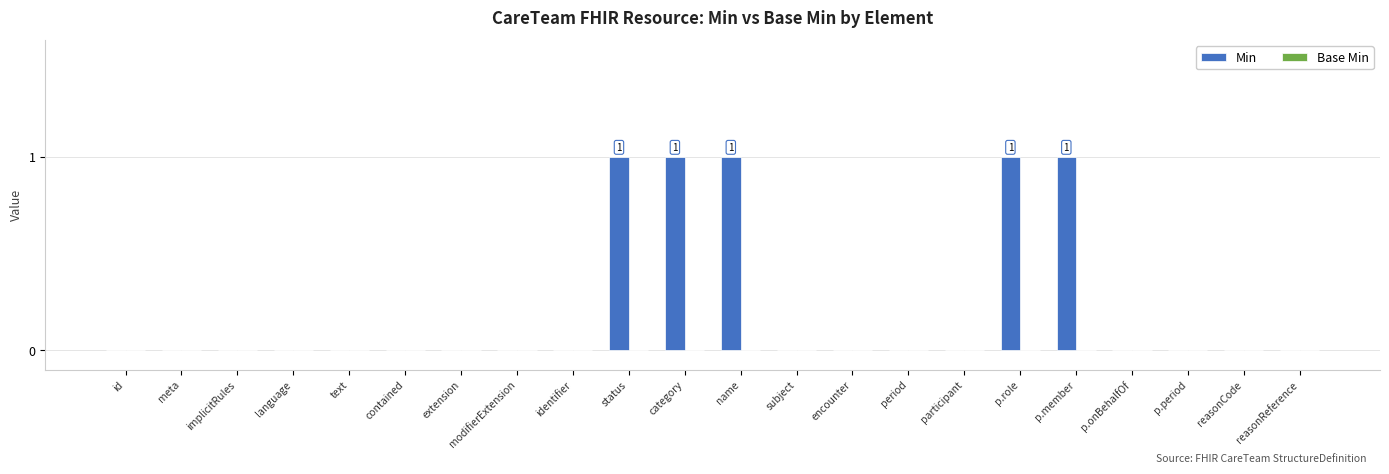

What is the sum of all values?

5